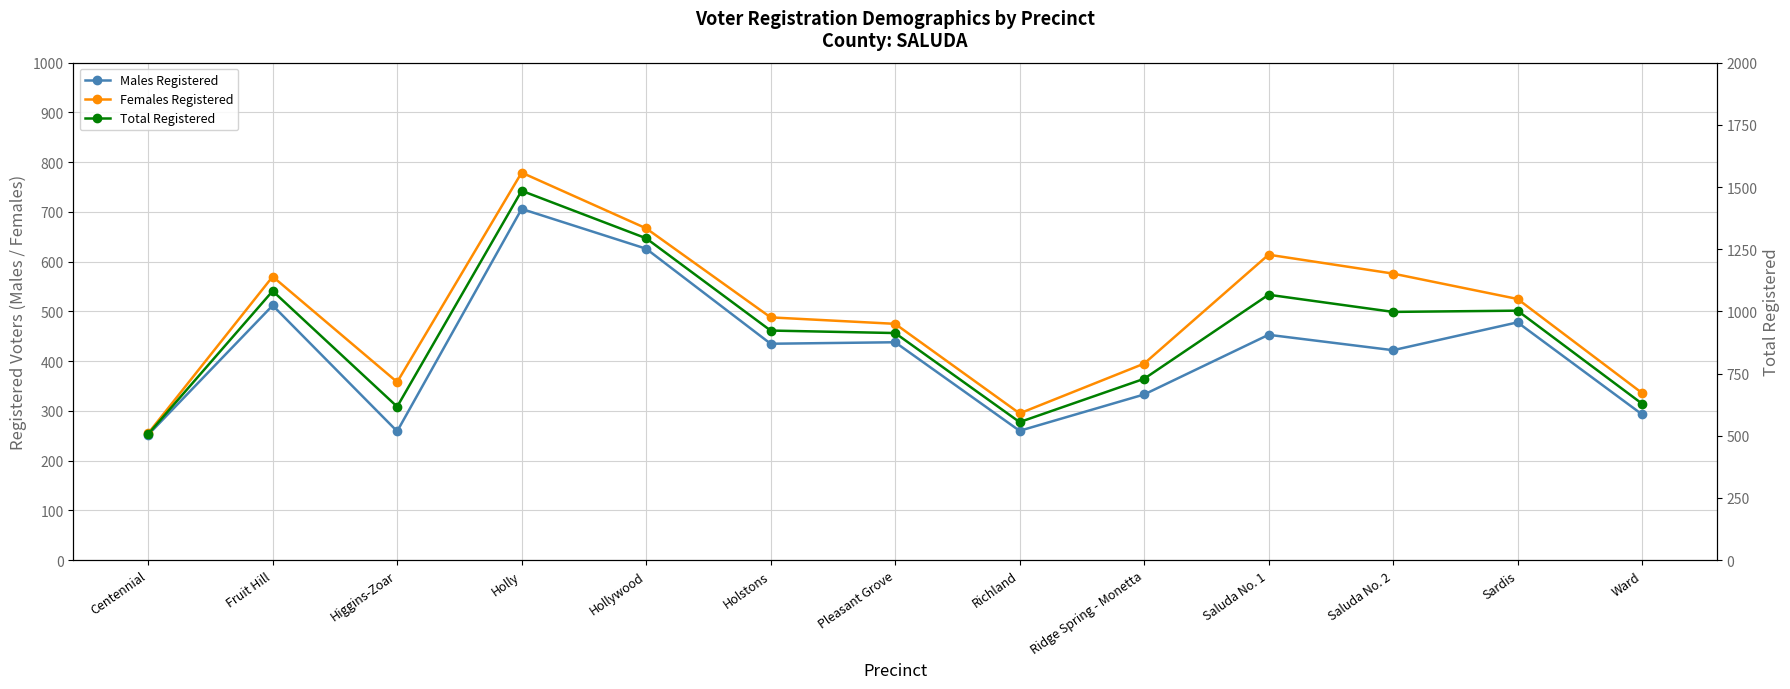

At which category does the chart reach its minimum across all series?

Centennial